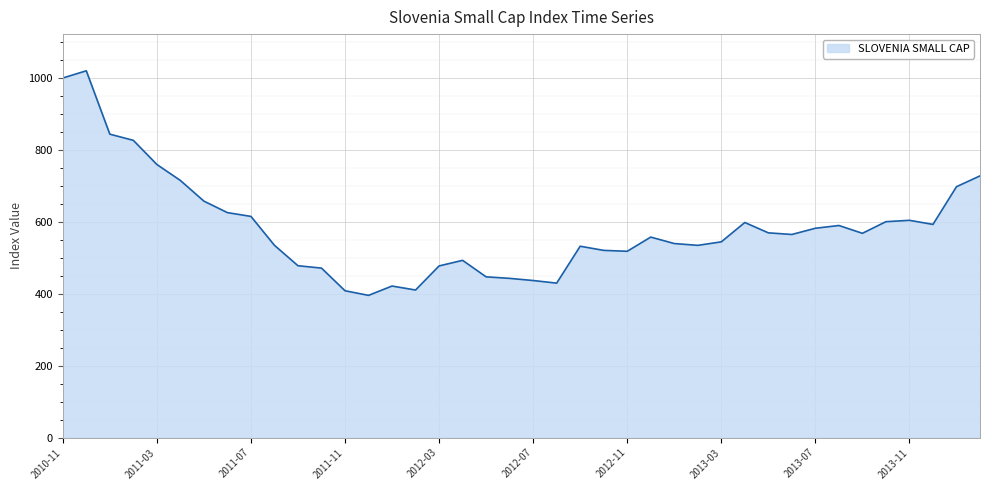

What is the minimum value shown in the chart?

395.5